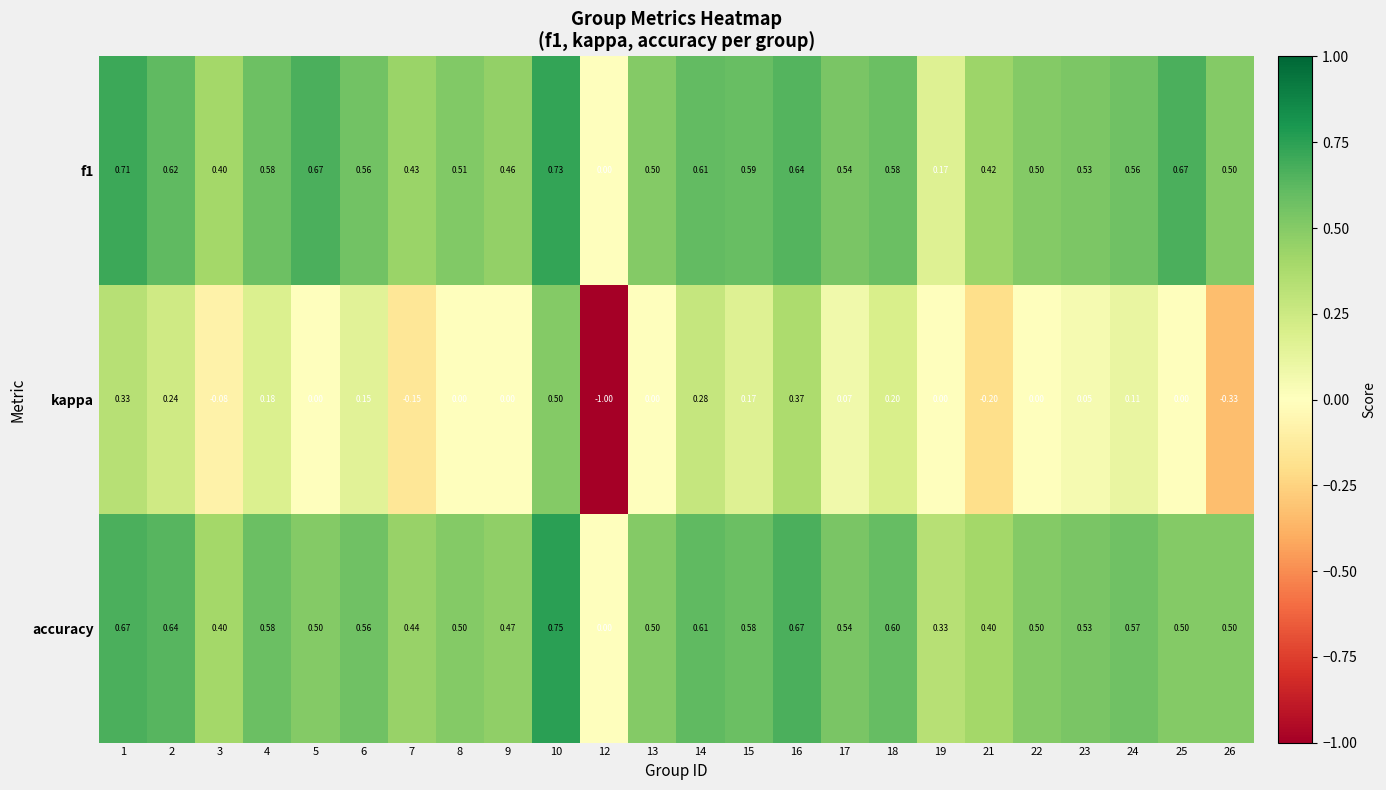

Is the value of kappa at 12 greater than the value of accuracy at 5?

No